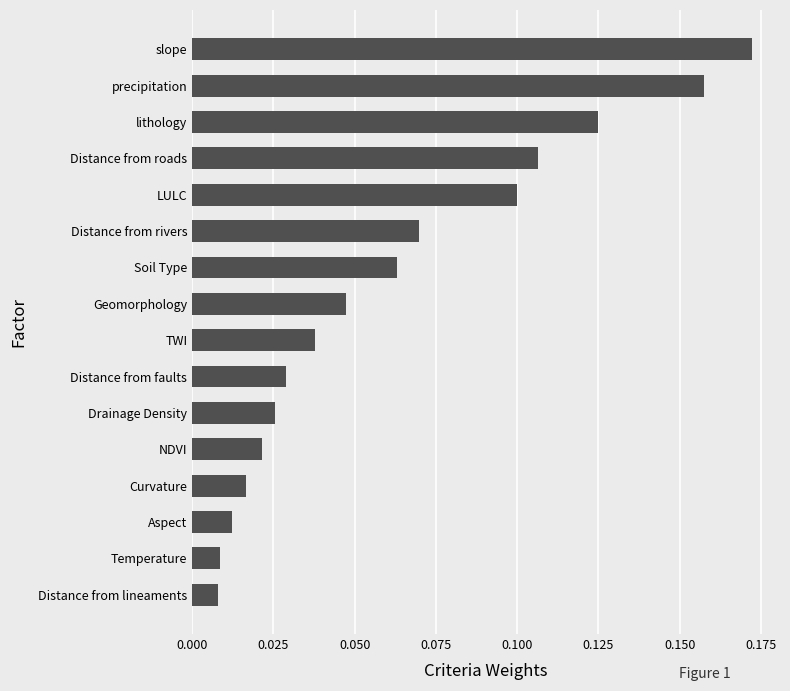

The value at slope is 0.0. True or false?

False